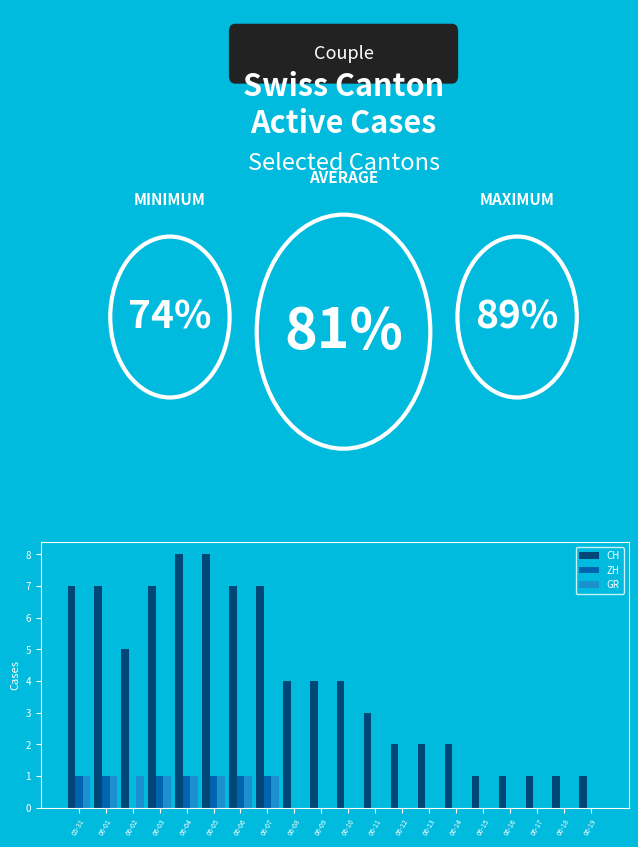

How many groups of bars are there?

20